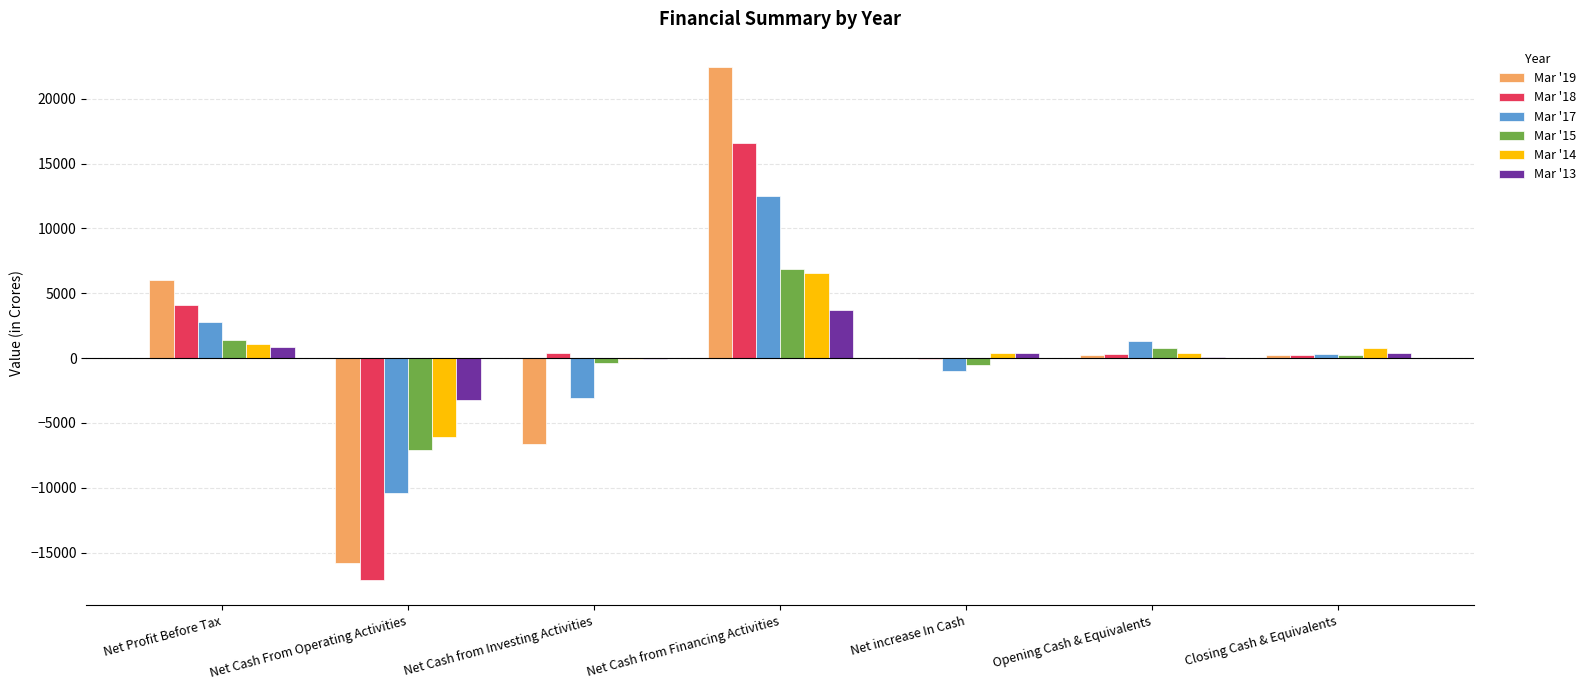

How many data points in Mar '14 are above 416?

4